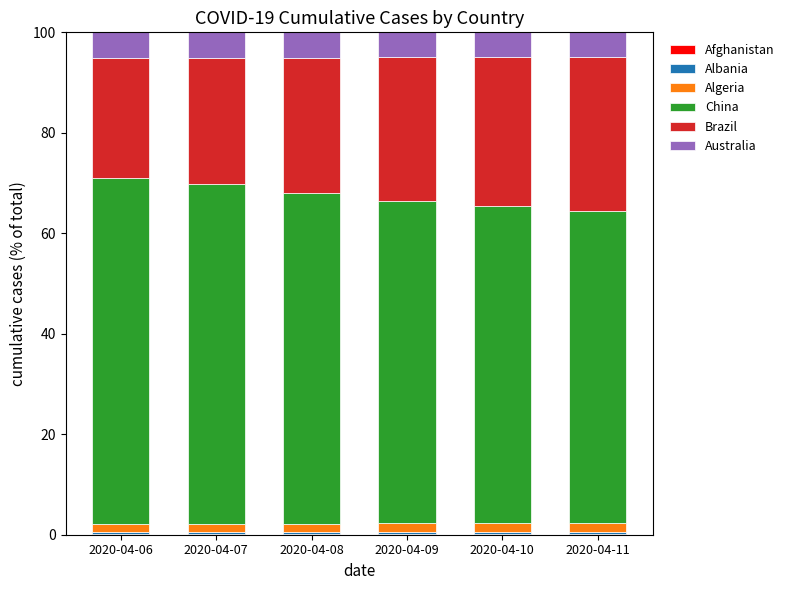

Are the bars horizontal?

No